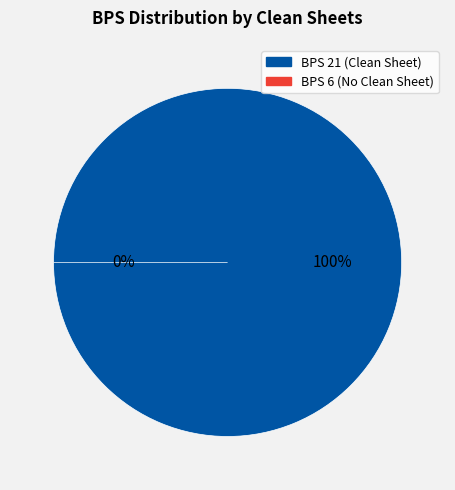

Is there a majority slice in this chart?

Yes